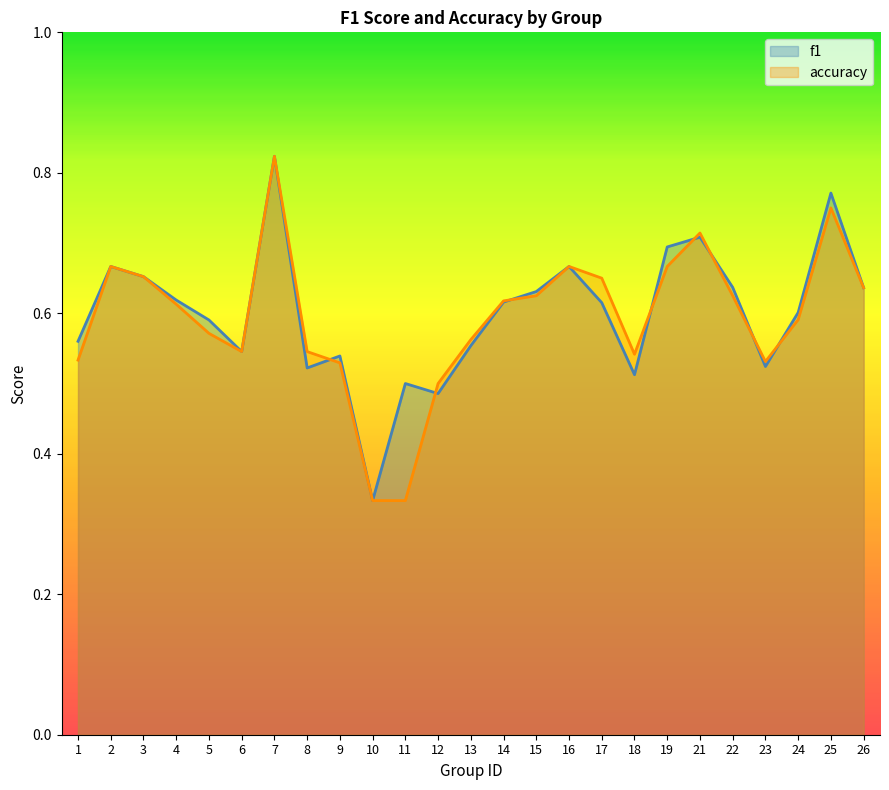

What is the approximate value of f1 at 5?

0.6